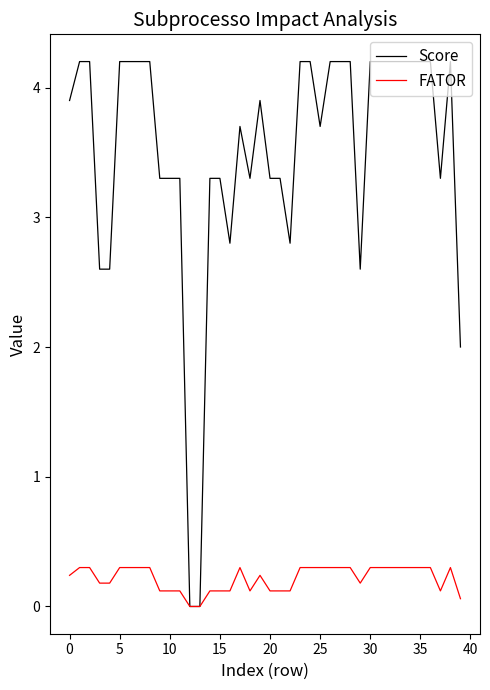

Which series has the largest total across all categories?

Score